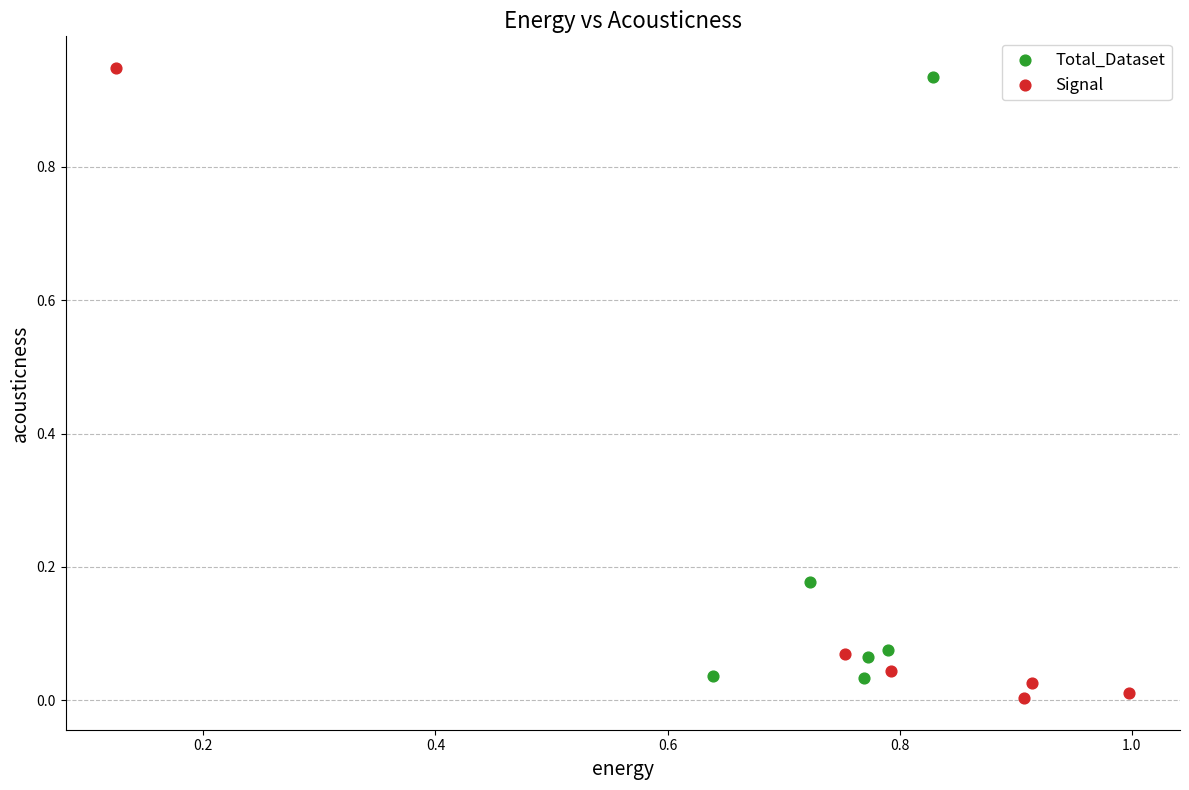

Which series reaches the maximum Y coordinate?

Signal